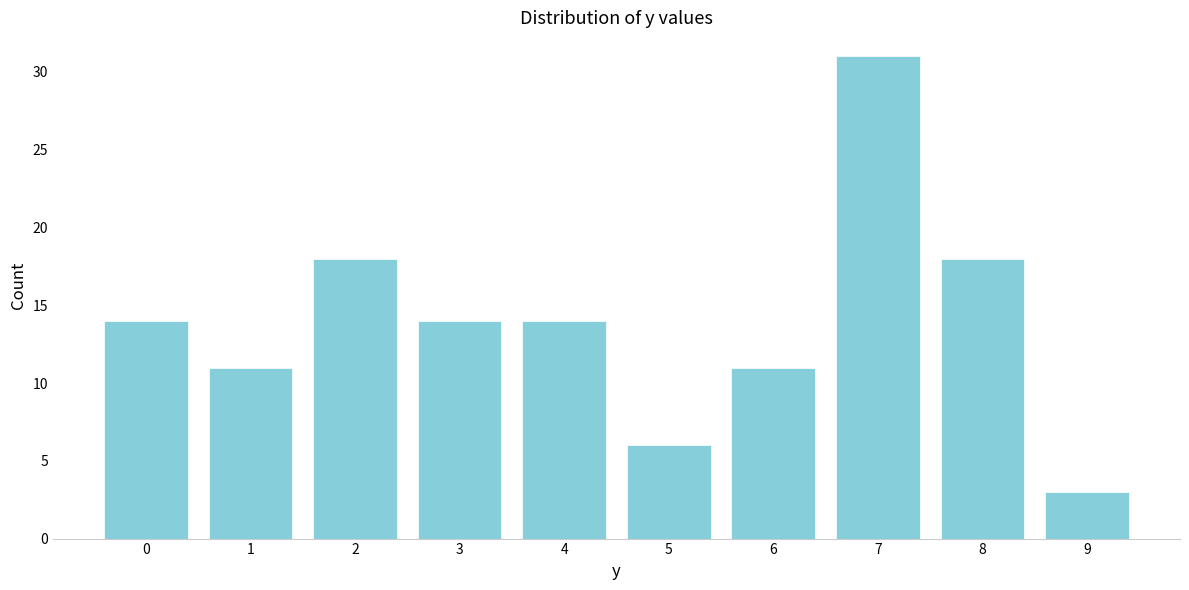

Reading left to right, transcribe all the data shown in this chart.

0=14	1=11	2=18	3=14	4=14	5=6	6=11	7=31	8=18	9=3